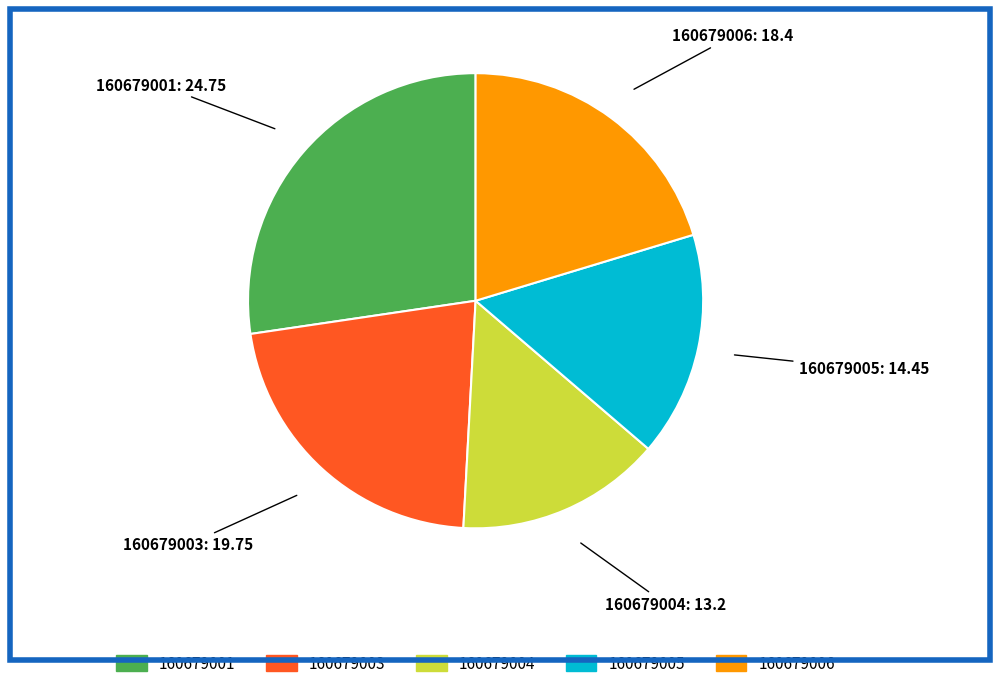

Is it true that 160679003 is 30% of the pie?

False